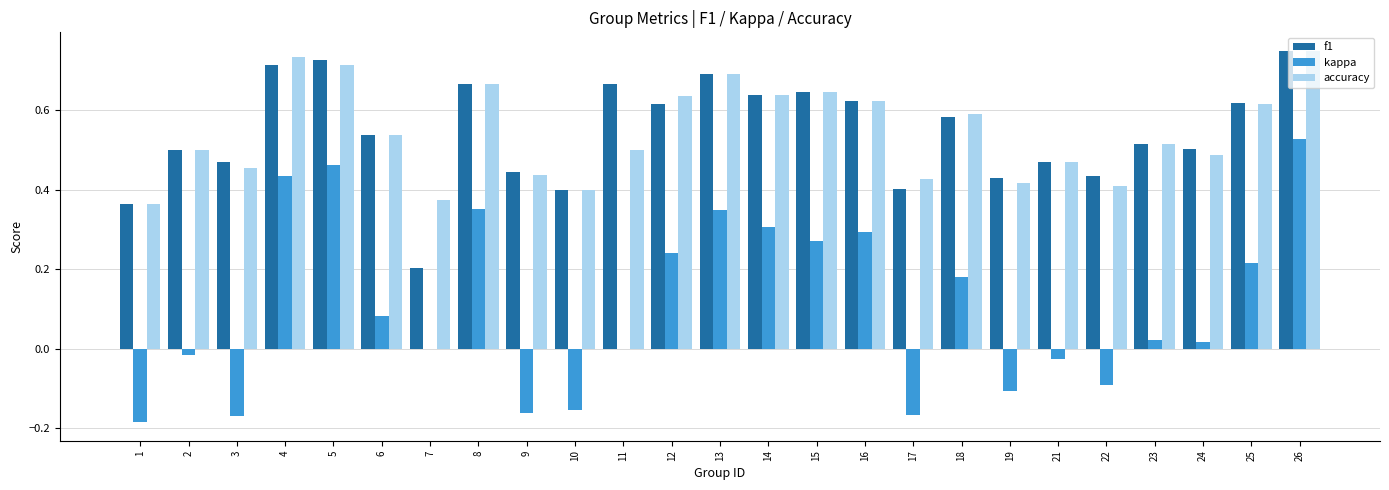

Does the chart contain stacked bars?

No